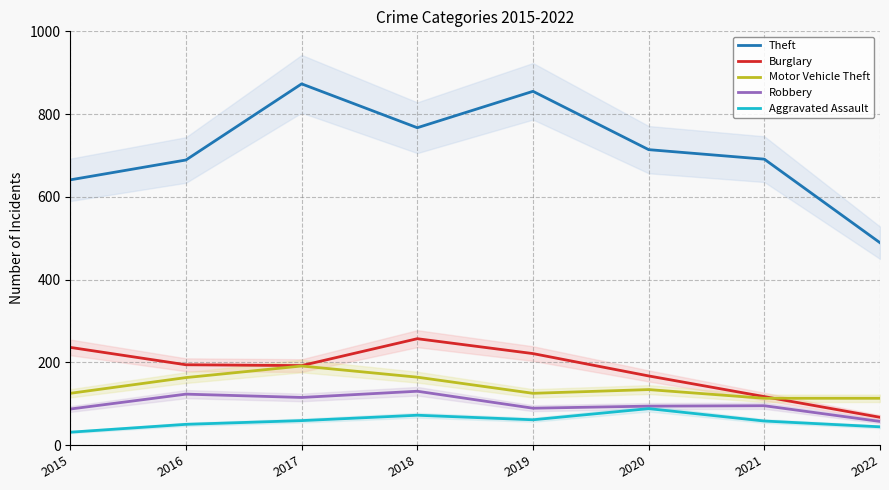

How many interior local valleys does the Motor Vehicle Theft series have?

1